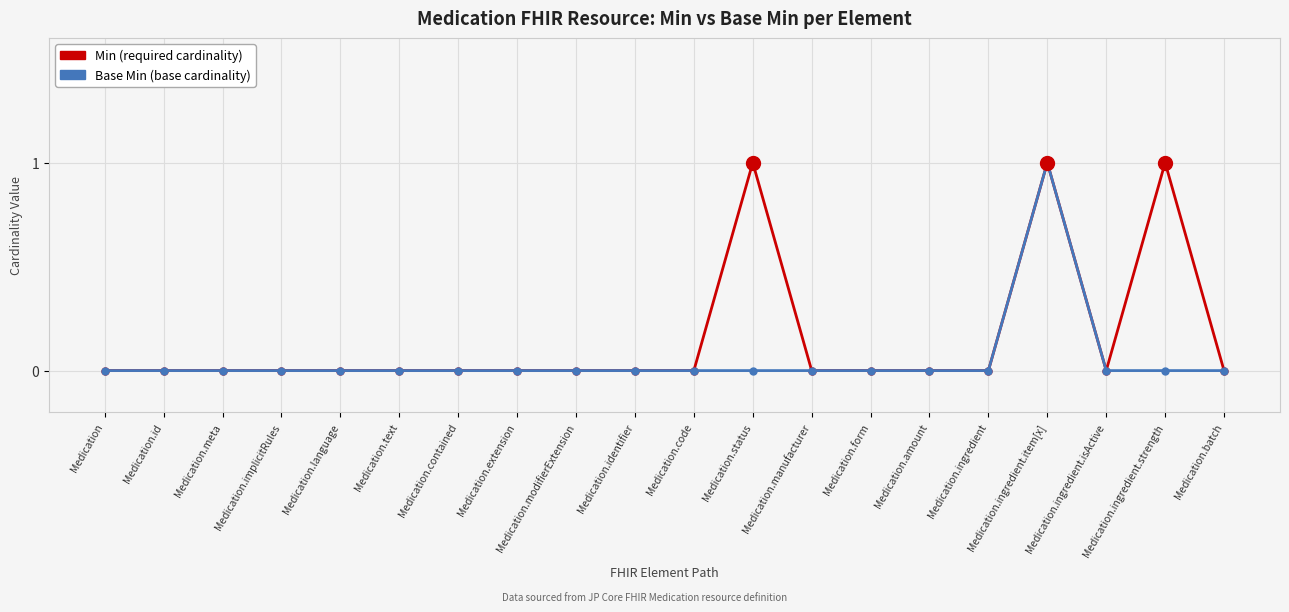

At which category is the sum across all series the highest?

Medication.ingredient.item[x]